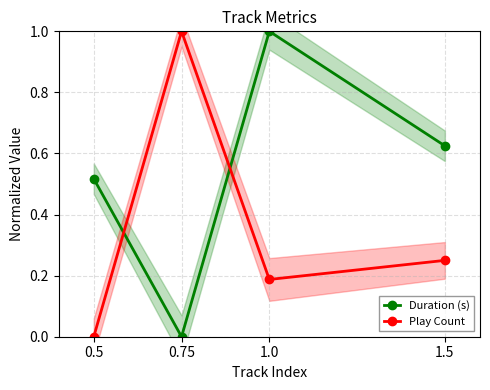

How many interior local peaks does the Play Count series have?

1